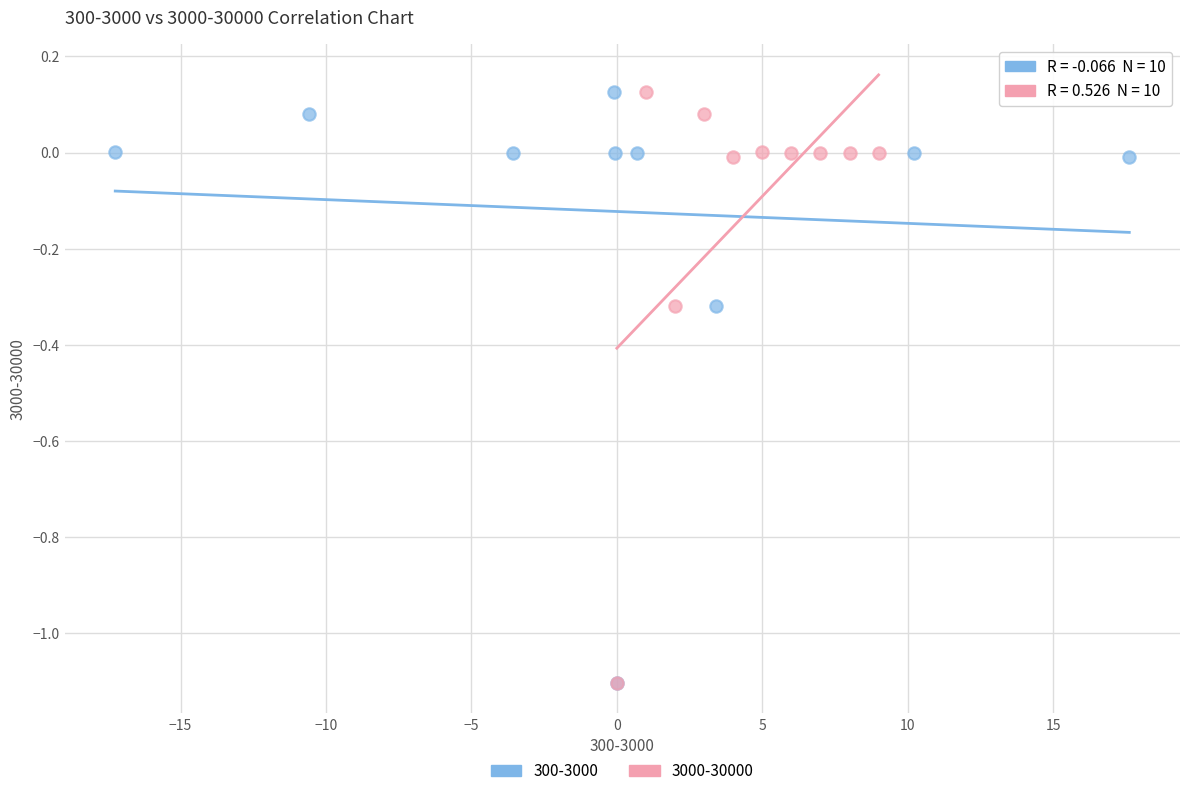

What are all the series names shown in the legend?

300-3000, 3000-30000